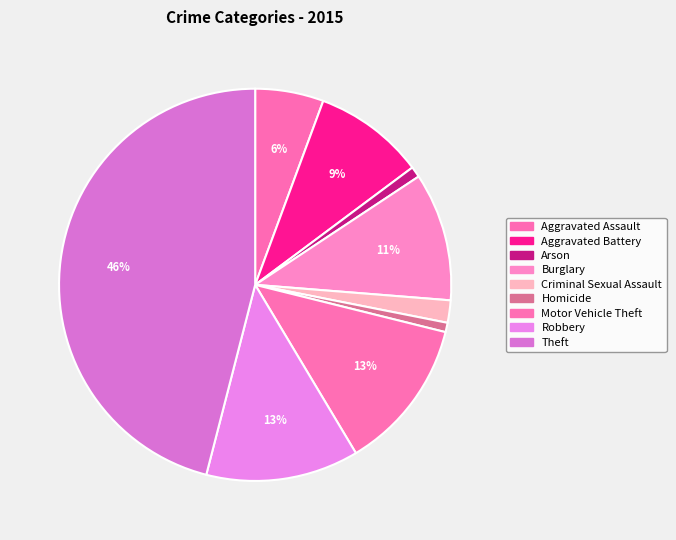

Which has a higher value, Aggravated Battery or Motor Vehicle Theft?

Motor Vehicle Theft